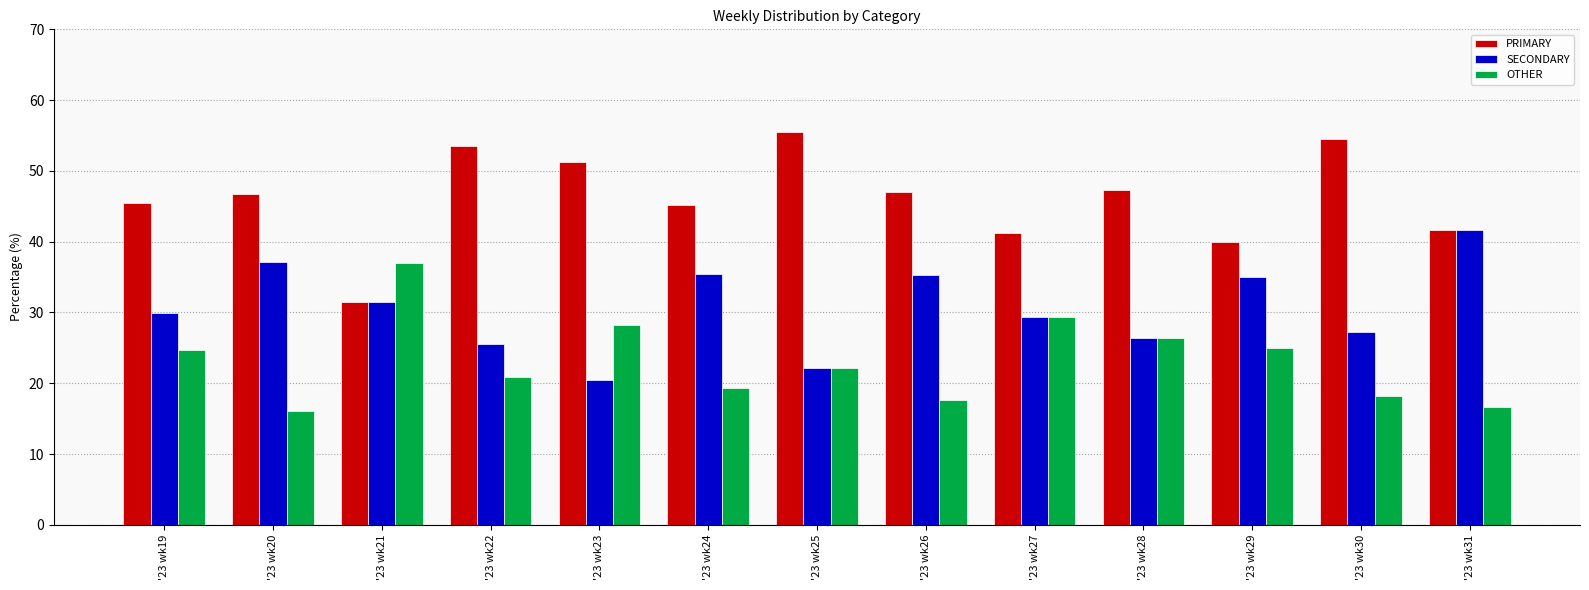

List the series in order of their peak value, highest first.

PRIMARY, SECONDARY, OTHER